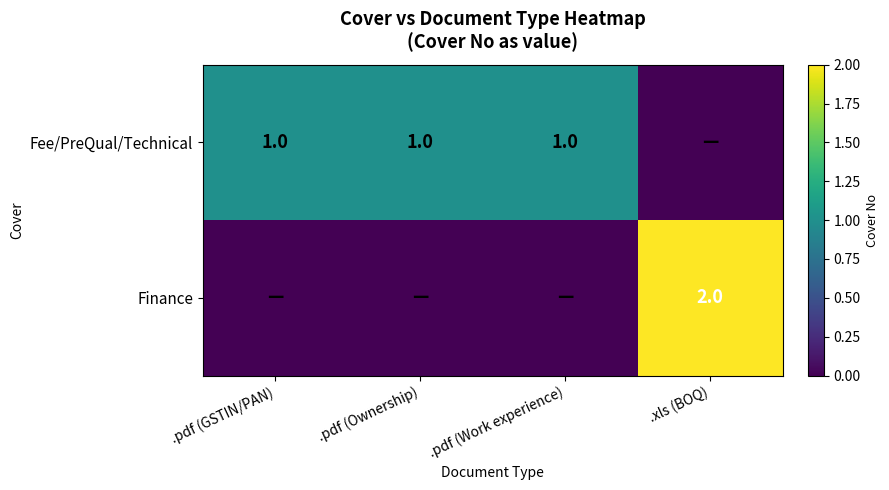

True or false: Finance has a value of 2 at .xls (BOQ).

True